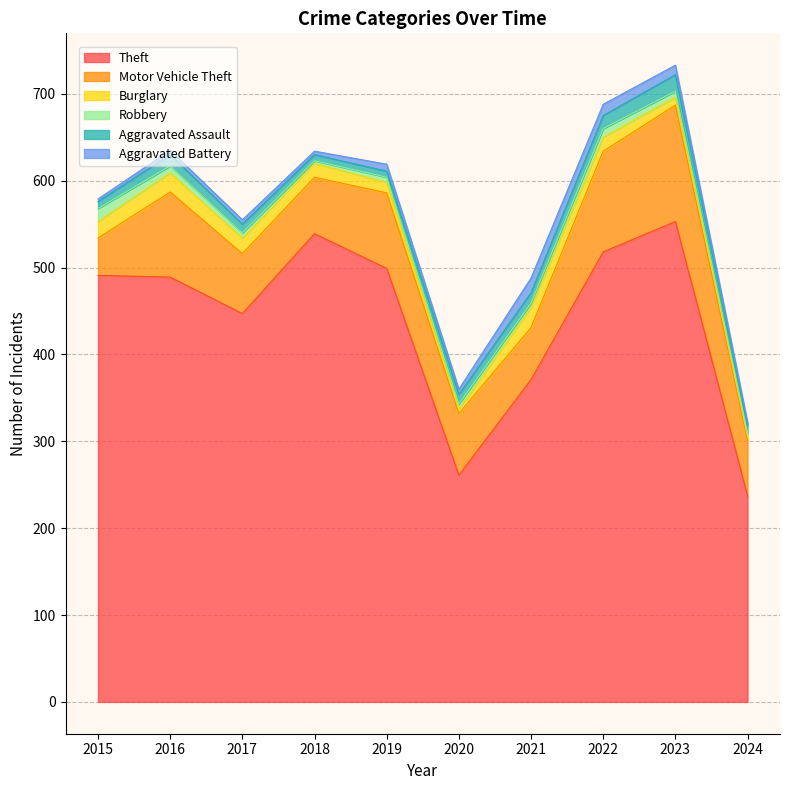

True or false: Aggravated Assault and Theft cross at least once.

False